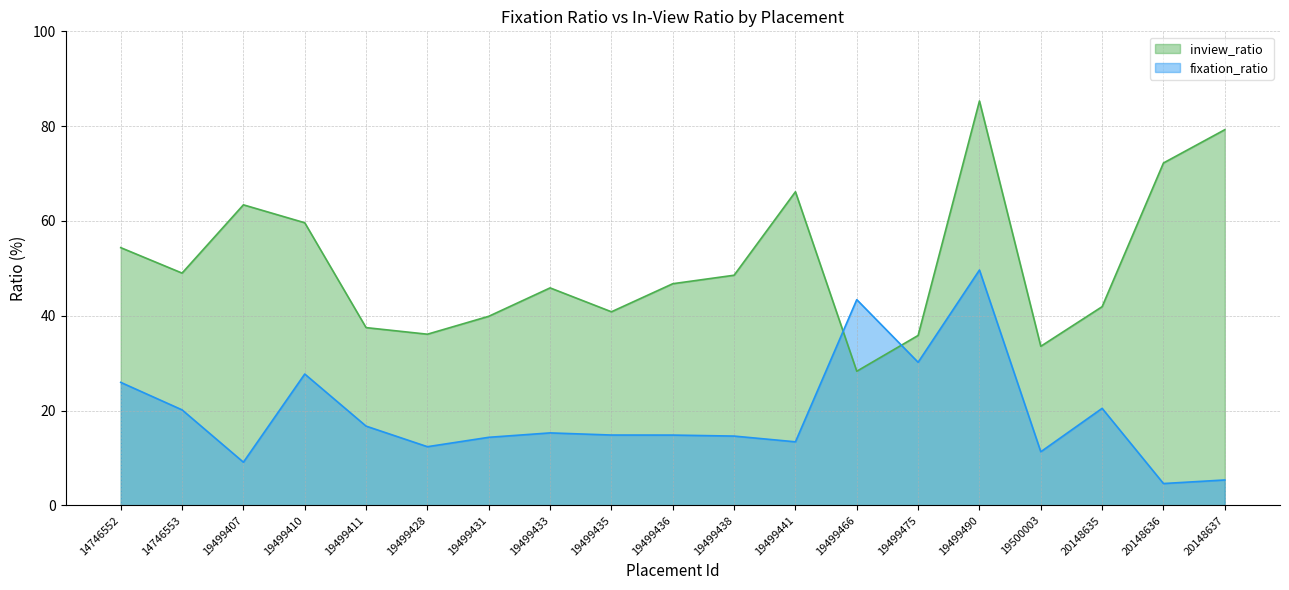

Does the chart display data point markers on the line(s)?

No